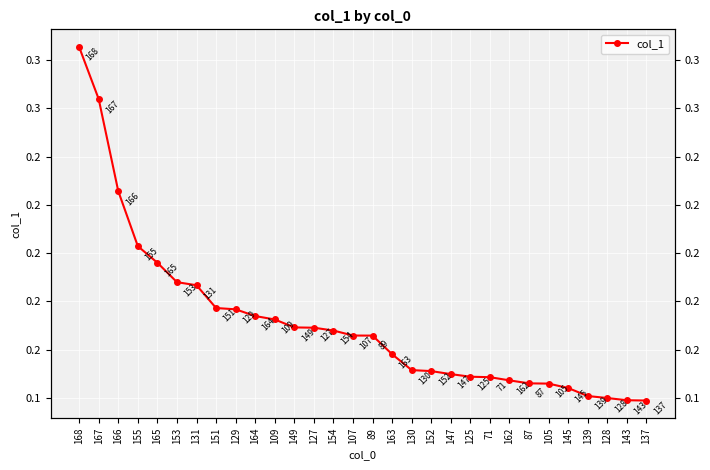

What is the average value?

0.2